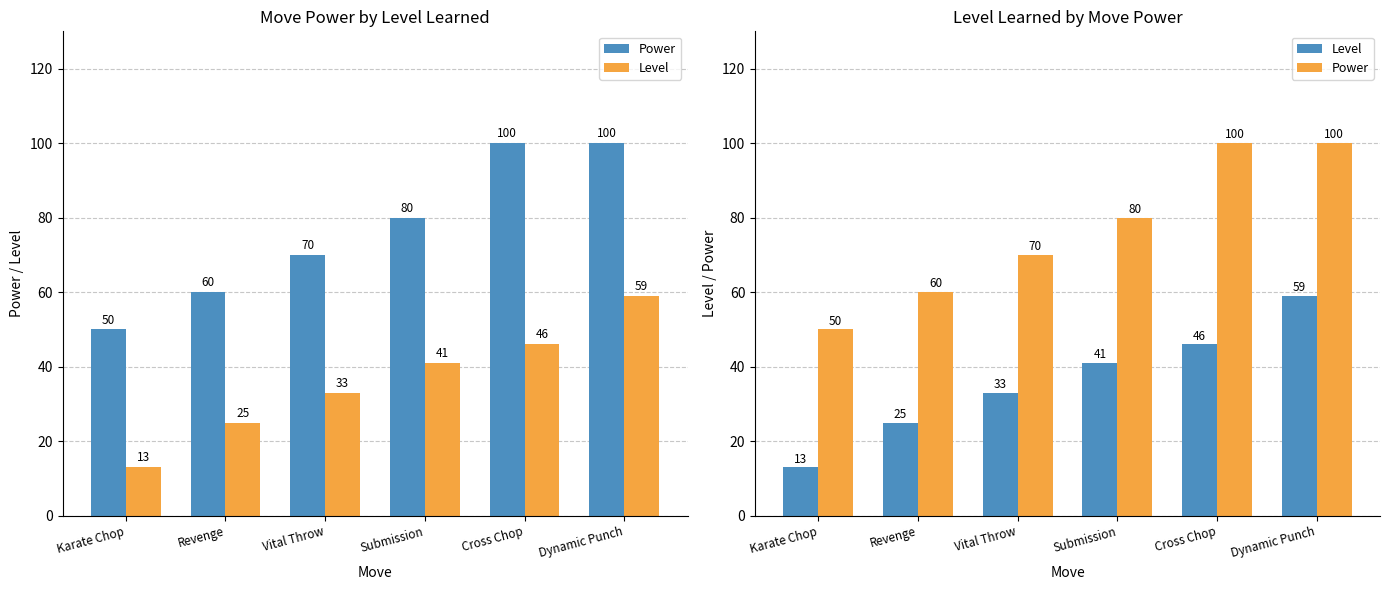

What is the total value across all series at Cross Chop?

146